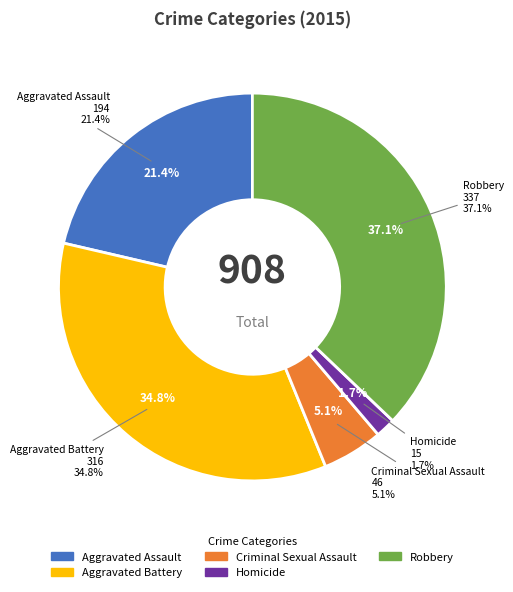

Which has a higher value, Homicide or Aggravated Battery?

Aggravated Battery